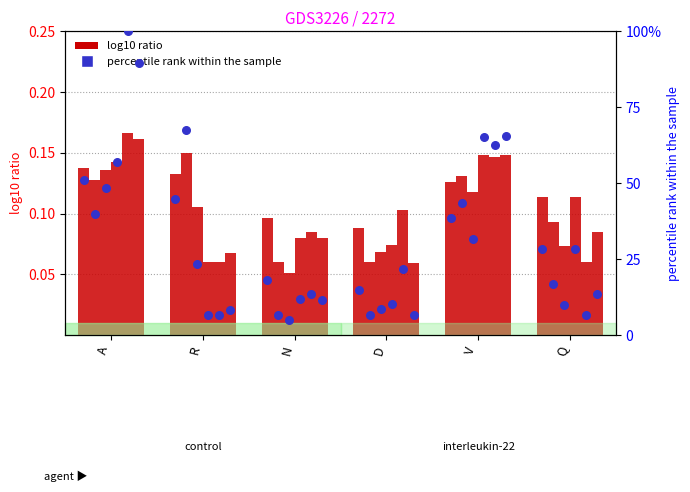

Approximately how many times larger is the value at D compared to A?

0.3